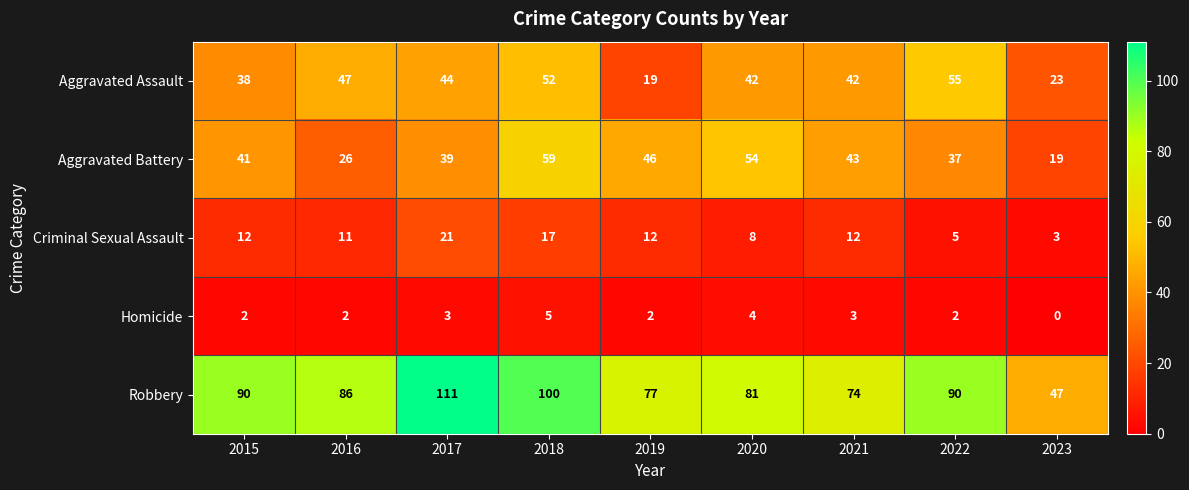

What is the difference between the highest and lowest values at 2023?

47